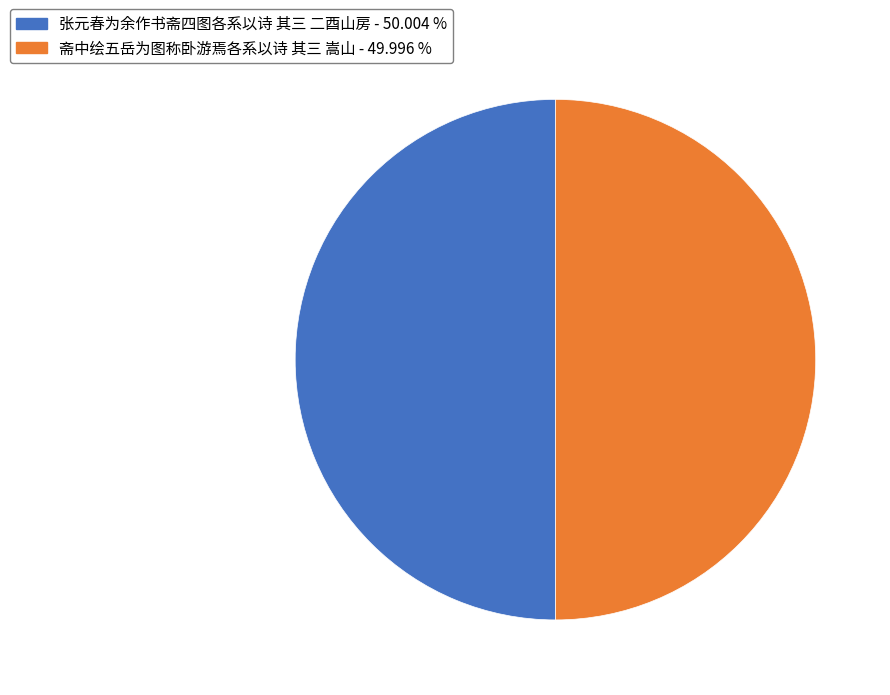

How many segments does this pie chart have?

2